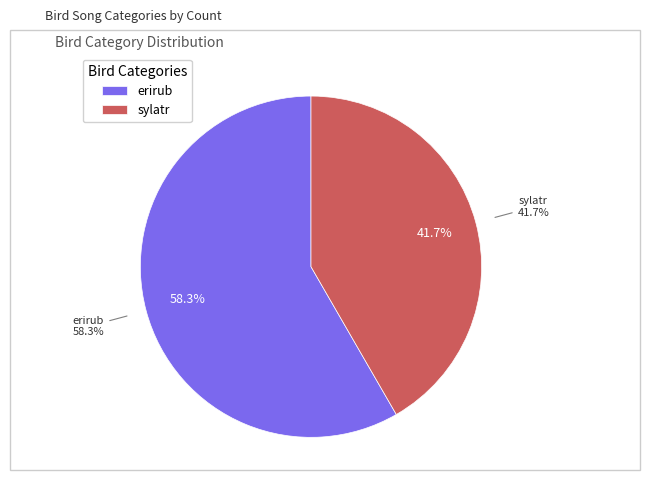

How many segments does this pie chart have?

2